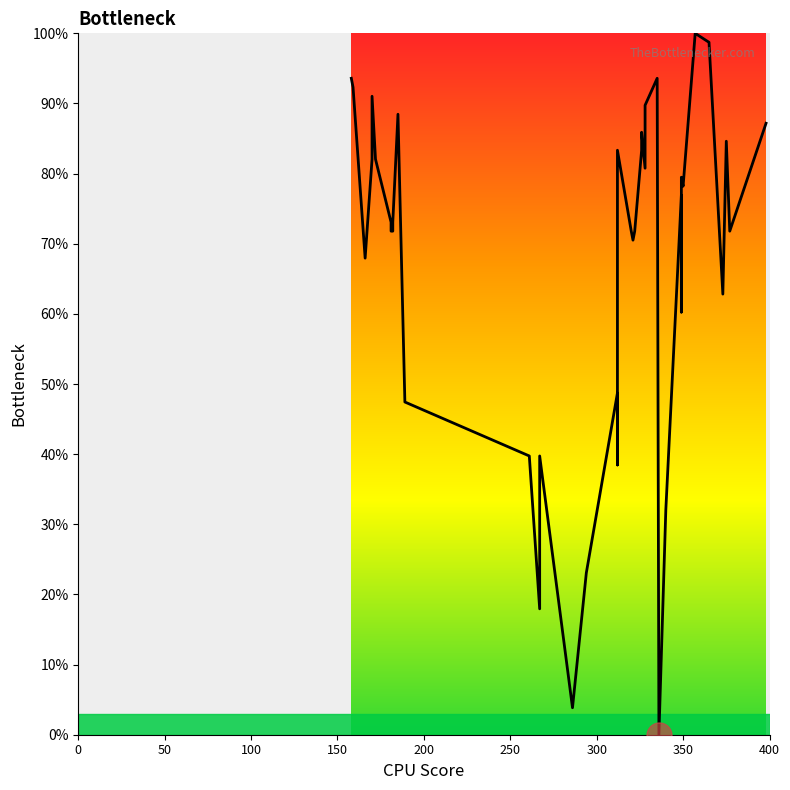

How many lines are shown in the chart?

1